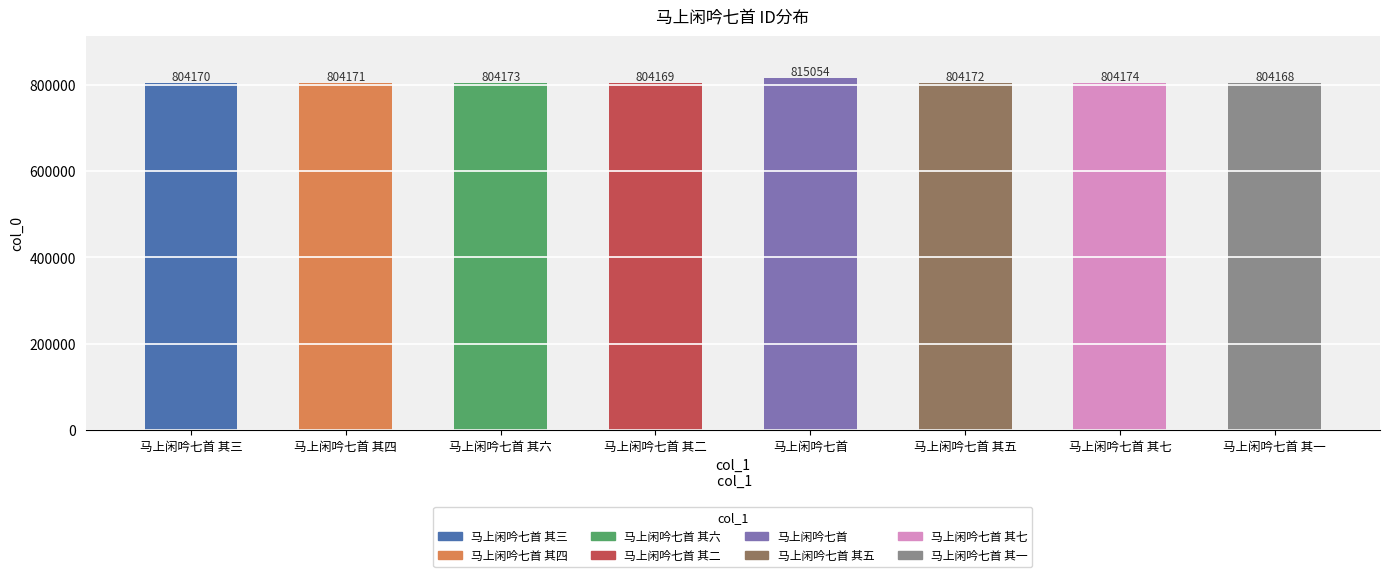

Is it true that the value at 马上闲吟七首 其七 is 1432608?

False